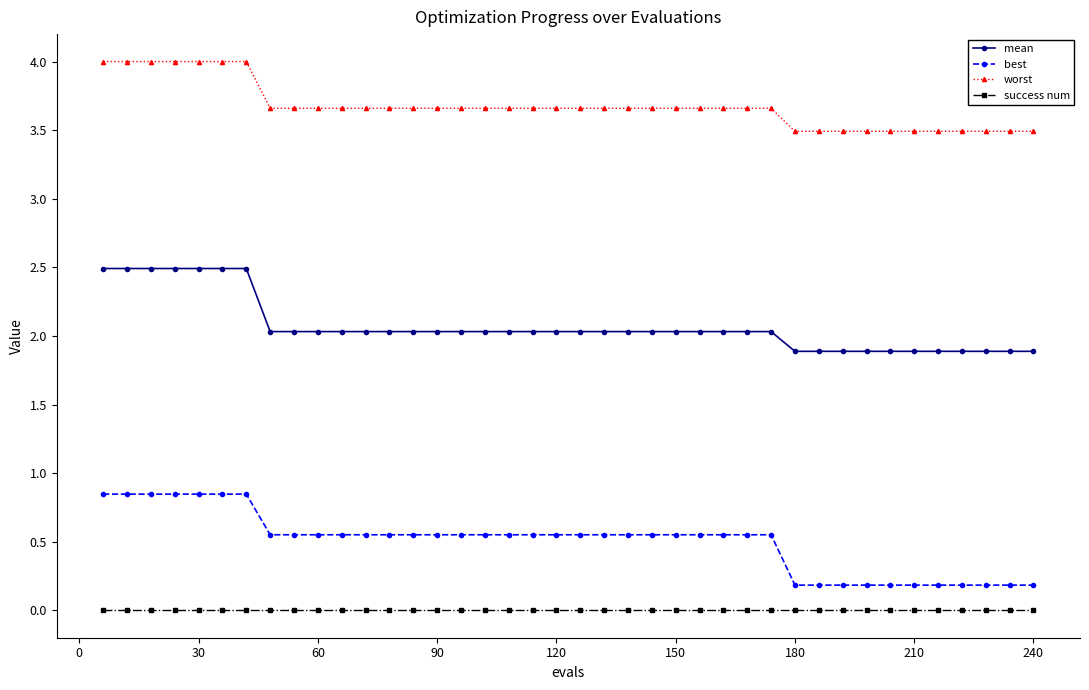

What is the average value of the mean series?

2.1